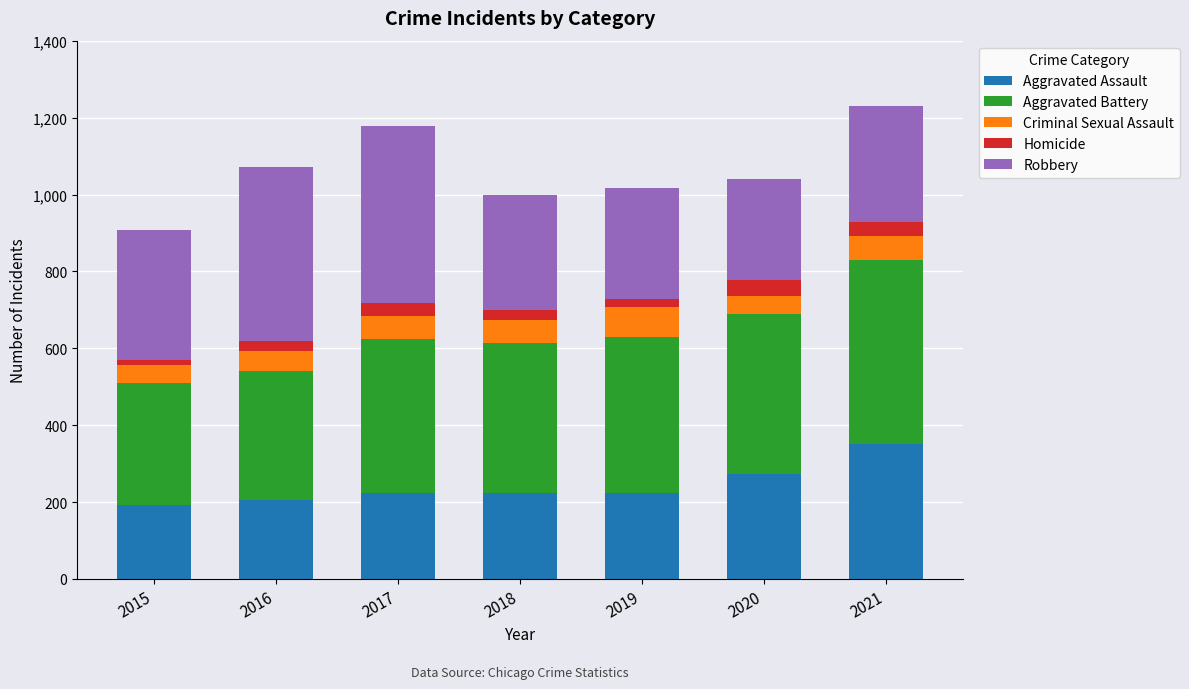

How many data points does each series have?

7